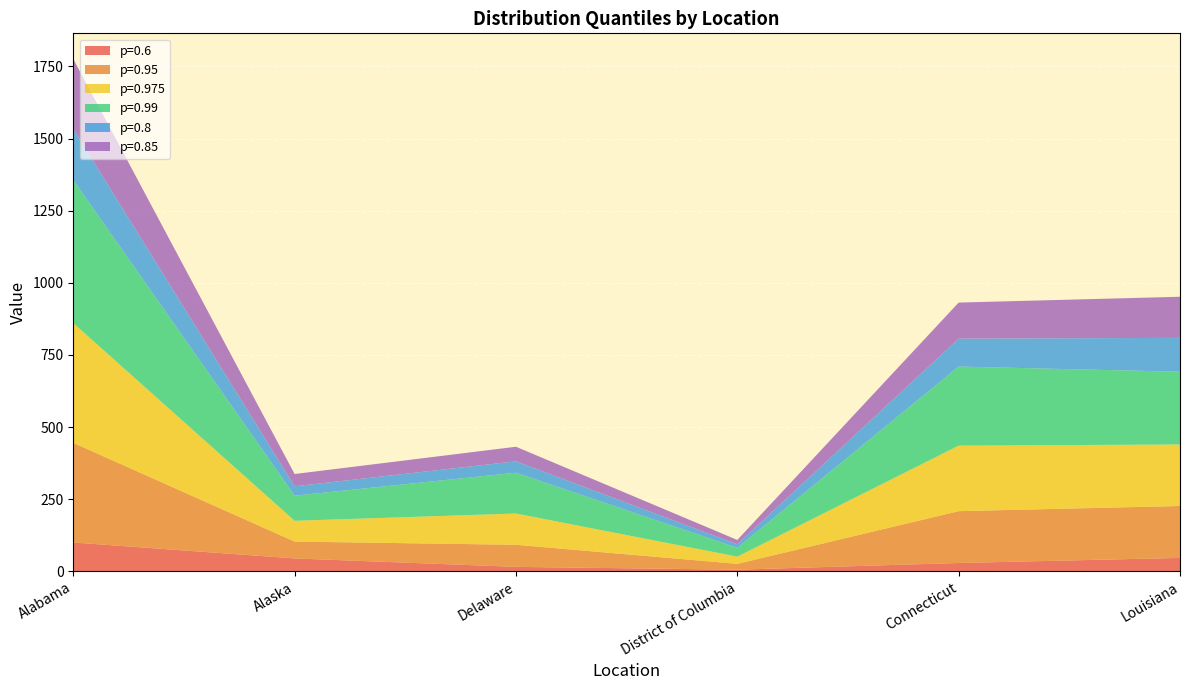

Reading left to right, extract all data points from this chart.

p=0.6: 100.3	45.0	15.8	6.0	29.2	46.8
p=0.95: 345.2	58.4	76.5	20.2	179.6	179.9
p=0.975: 415.1	72.0	108.3	25.0	227.0	213.2
p=0.99: 495.9	87.0	141.5	30.6	274.1	252.1
p=0.8: 176.9	32.6	39.5	12.0	96.8	117.4
p=0.85: 242.6	42.6	50.5	15.2	124.9	142.5